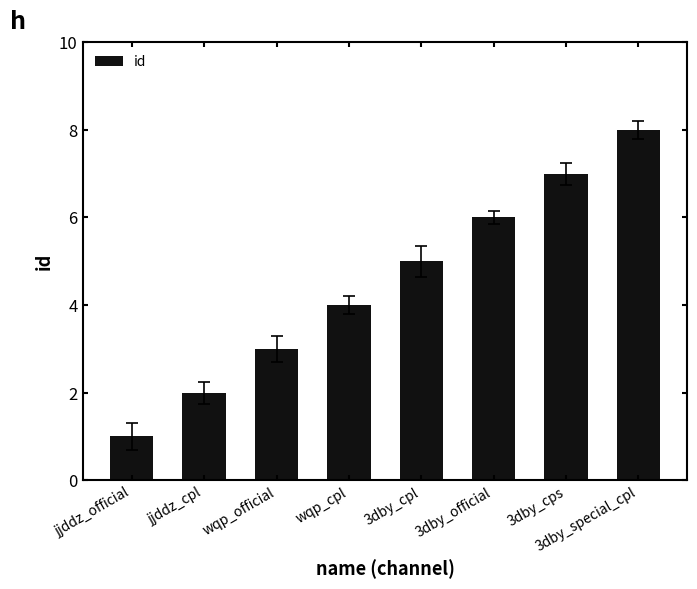

What is the difference between the values at 3dby_official and wqp_cpl?

2